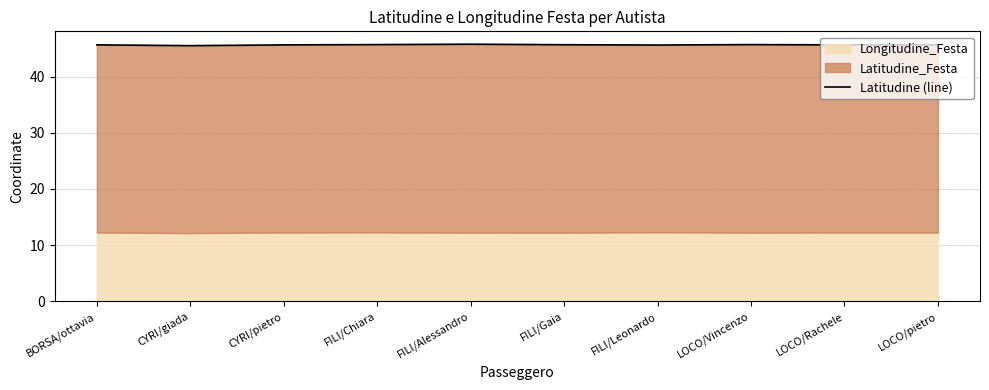

What is the label of the 10th point from the left?

LOCO/pietro